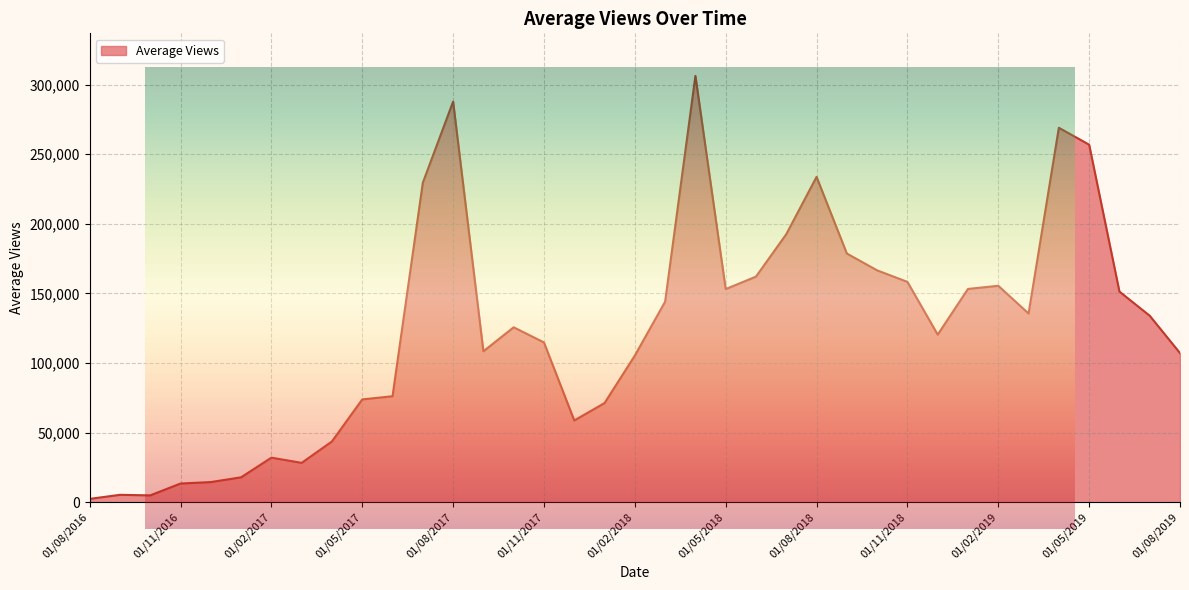

At which category does the chart reach its minimum across all series?

01/08/2016